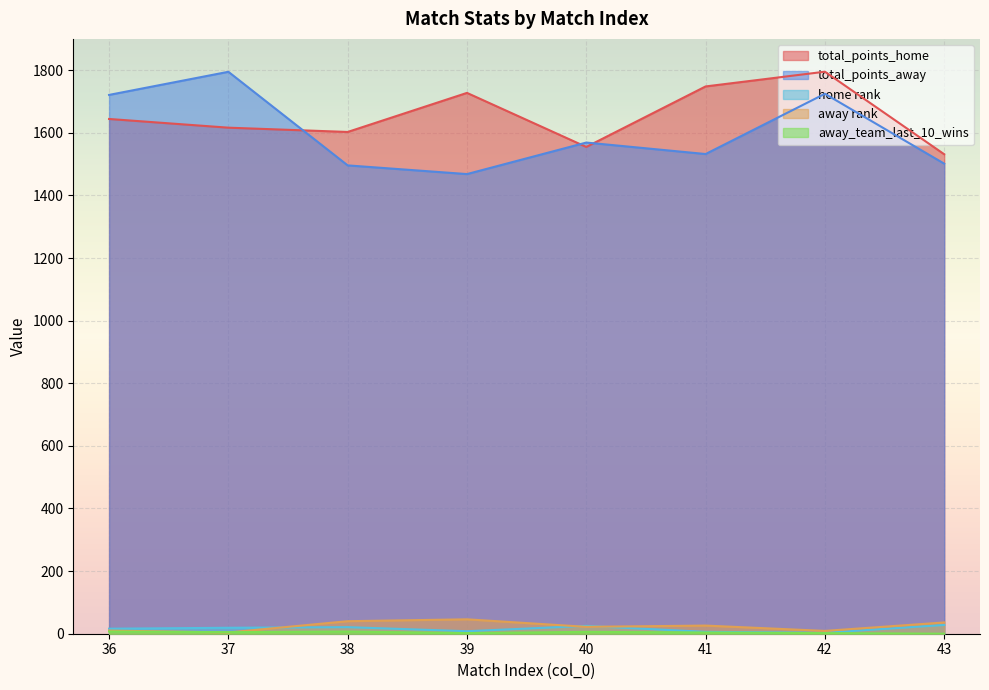

At which label does total_points_home reach its minimum?

43